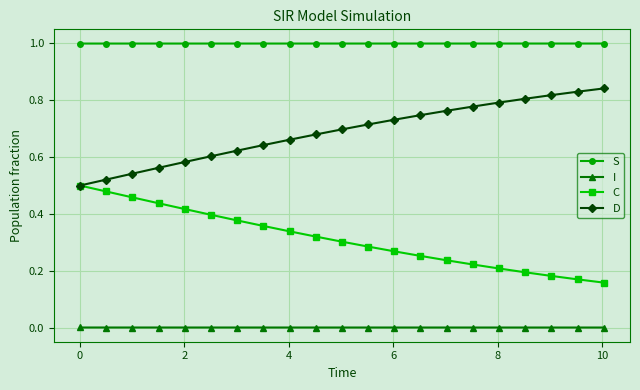

Which series has the largest total across all categories?

S